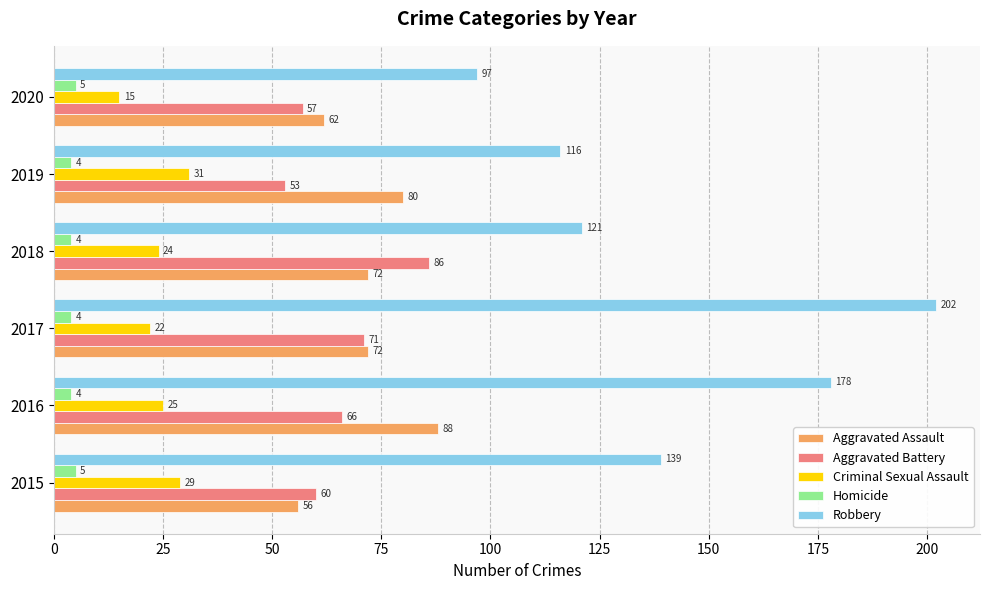

What value does the Aggravated Assault series have at 2017?

72